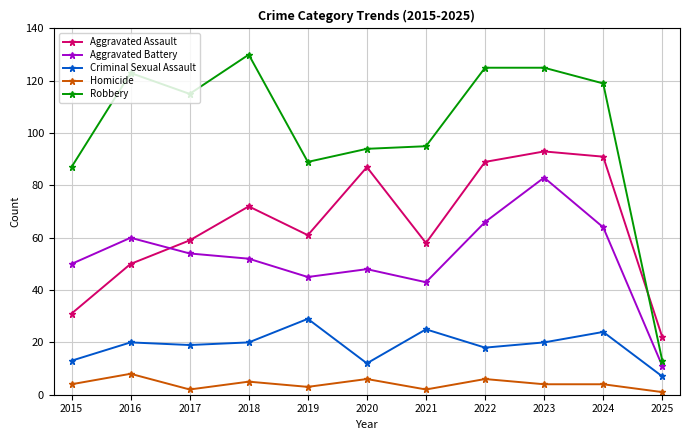

Reading right to left, transcribe all the data shown in this chart.

Aggravated Assault: 2025=22	2024=91	2023=93	2022=89	2021=58	2020=87	2019=61	2018=72	2017=59	2016=50	2015=31
Aggravated Battery: 2025=11	2024=64	2023=83	2022=66	2021=43	2020=48	2019=45	2018=52	2017=54	2016=60	2015=50
Criminal Sexual Assault: 2025=7	2024=24	2023=20	2022=18	2021=25	2020=12	2019=29	2018=20	2017=19	2016=20	2015=13
Homicide: 2025=1	2024=4	2023=4	2022=6	2021=2	2020=6	2019=3	2018=5	2017=2	2016=8	2015=4
Robbery: 2025=13	2024=119	2023=125	2022=125	2021=95	2020=94	2019=89	2018=130	2017=115	2016=123	2015=87